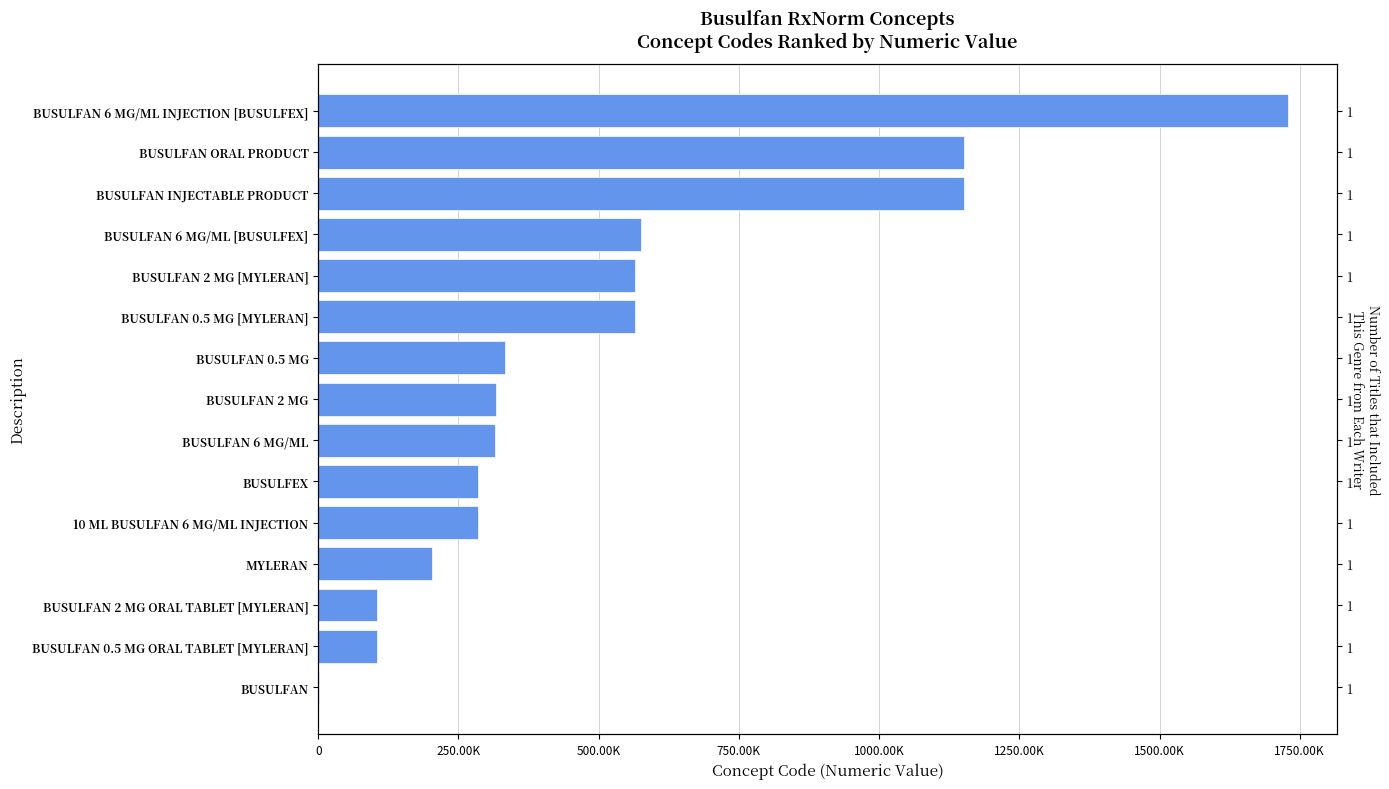

How many categories are shown in the chart?

15